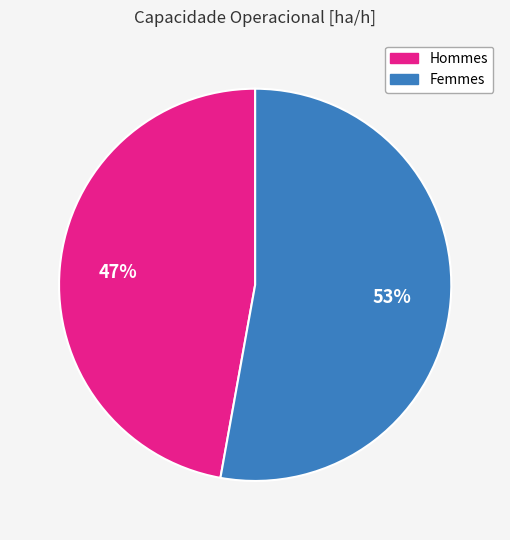

To the nearest percent, what is the average slice percentage?

50%